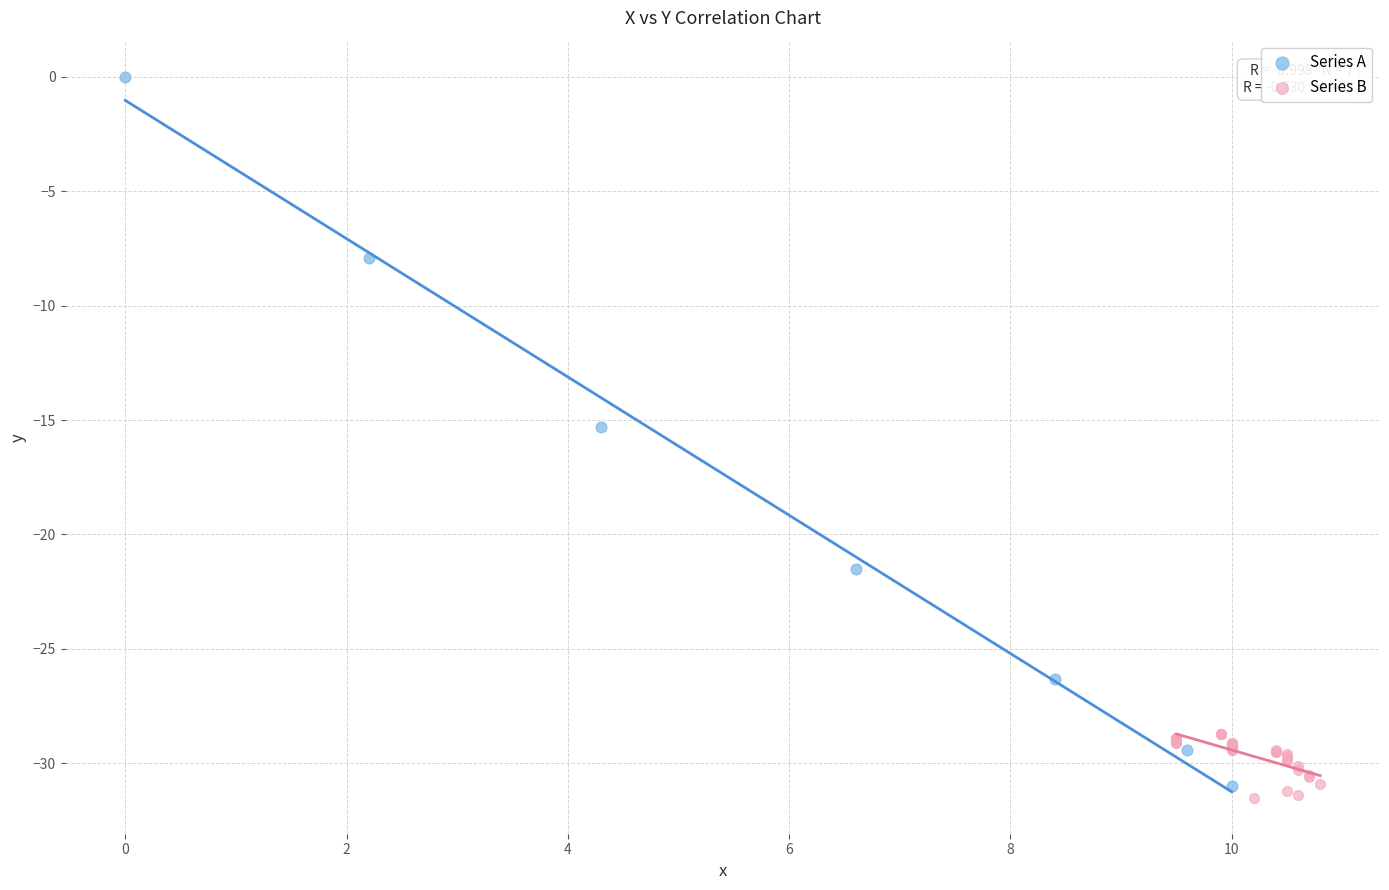

Which series has the widest spread of Y values?

Series A